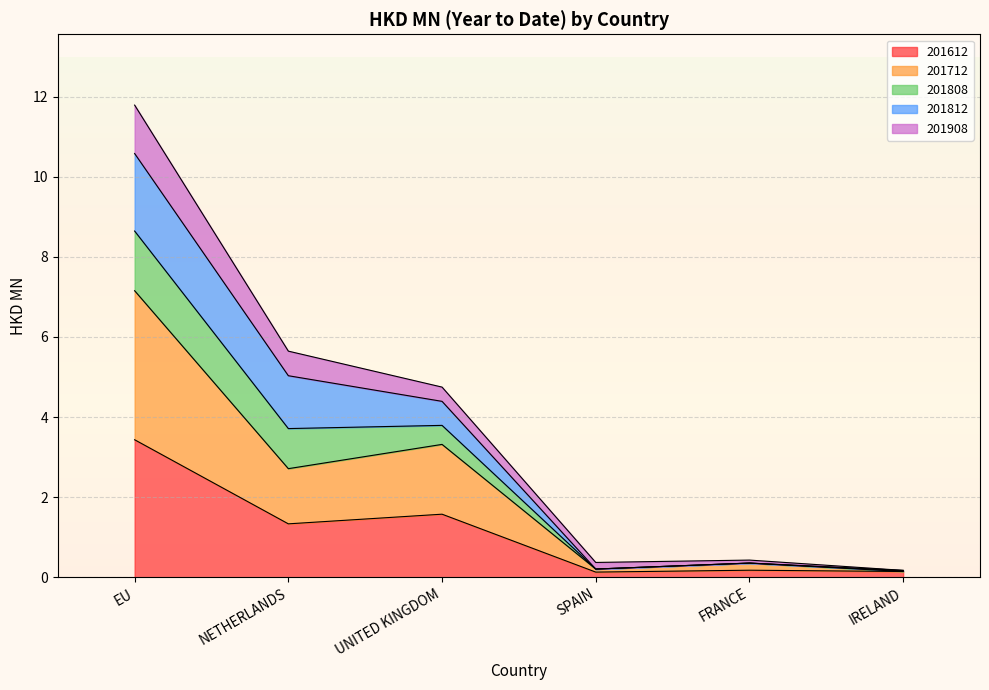

Does the chart display data point markers on the line(s)?

No